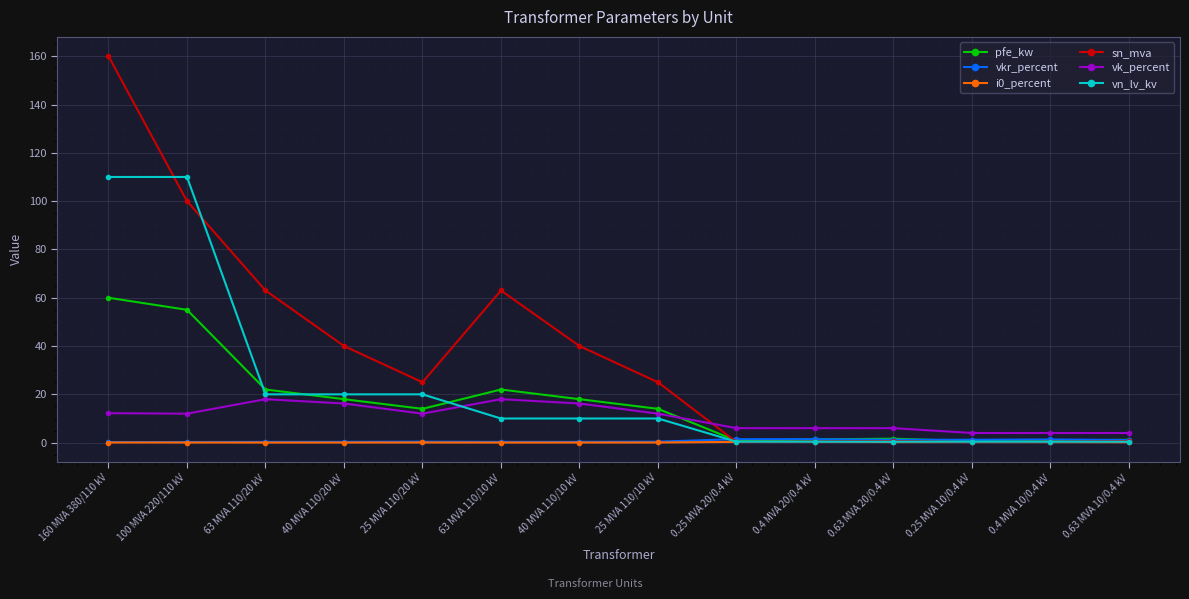

At which category is the sum across all series the highest?

160 MVA 380/110 kV